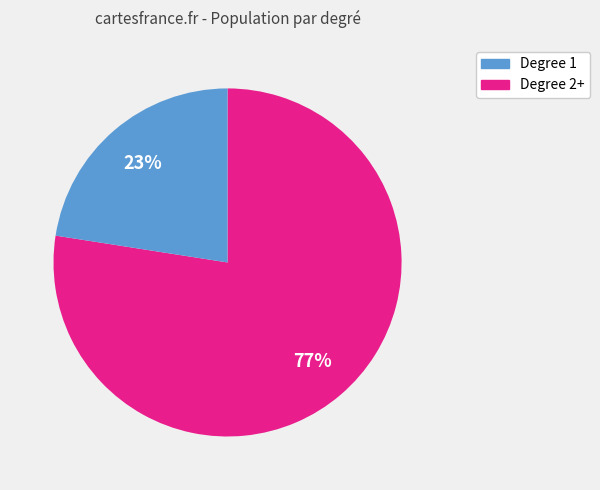

Is there any slice that represents more than half of the pie?

Yes